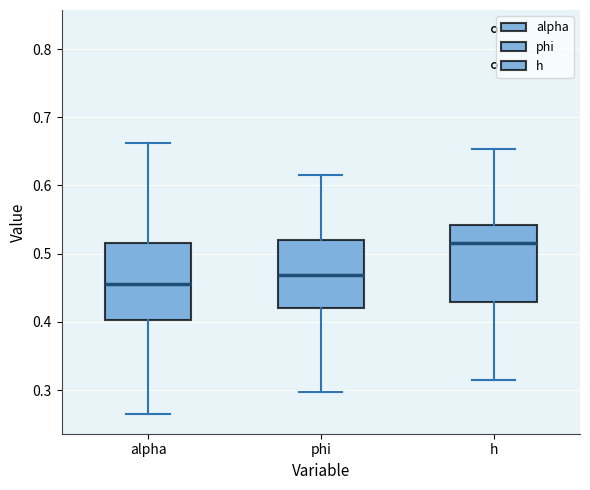

Reading left to right, transcribe this box plot: for each box, give where its median line is, the range the box spans, and where its two whiskers end, as read against the y-axis. The values are not printed on the chart, so give them approximately, as read against the axis.

alpha: median 0.45, box 0.40 to 0.52, whiskers 0.26 to 0.66
phi: median 0.47, box 0.42 to 0.52, whiskers 0.30 to 0.62
h: median 0.52, box 0.43 to 0.54, whiskers 0.31 to 0.65